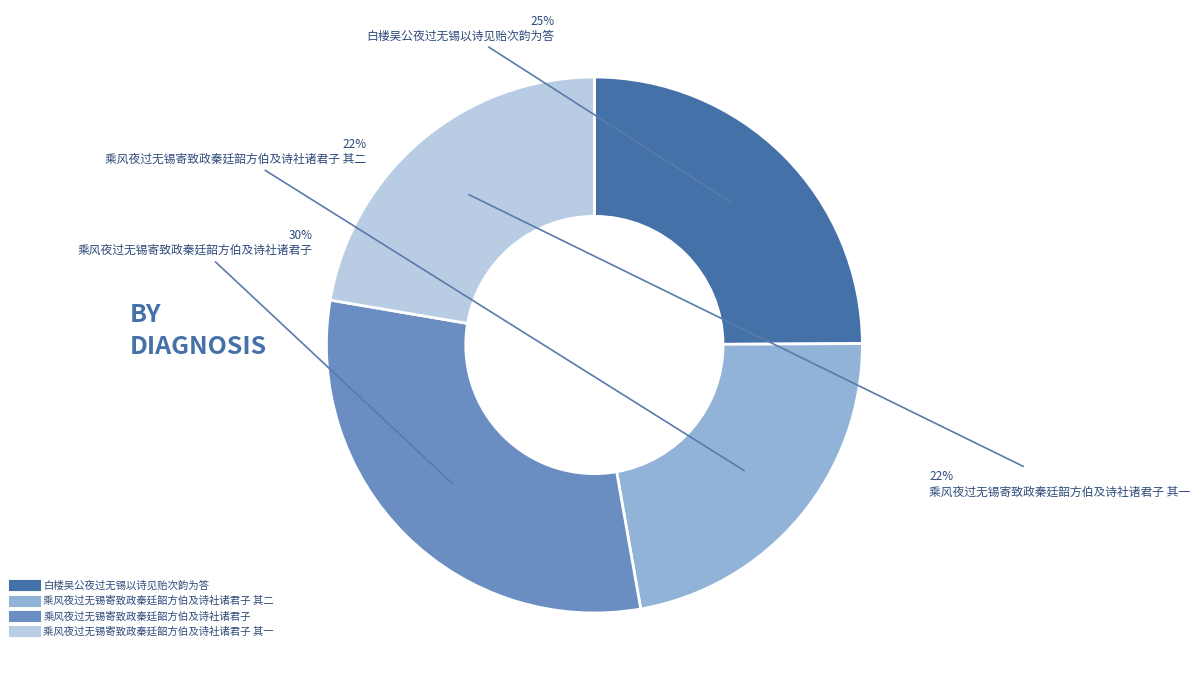

How many segments does this pie chart have?

4